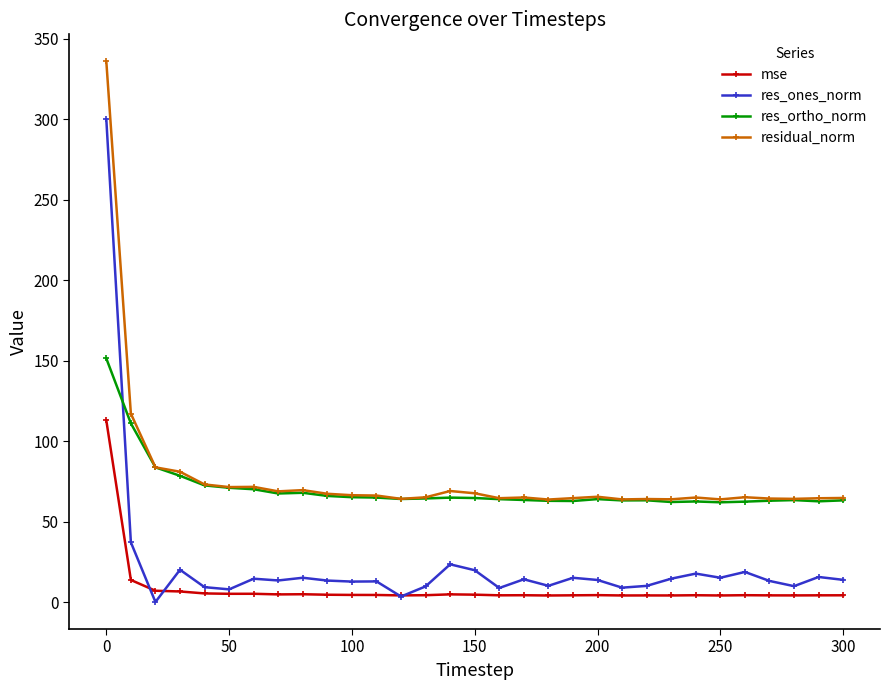

What is the highest value of the residual_norm series?

335.8